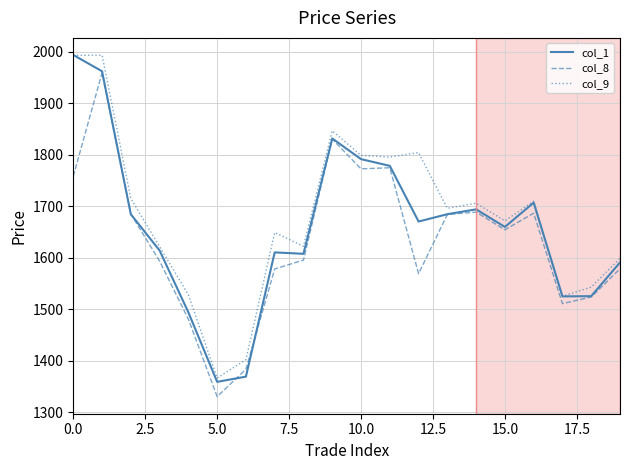

What is the smallest value displayed?

1330.5